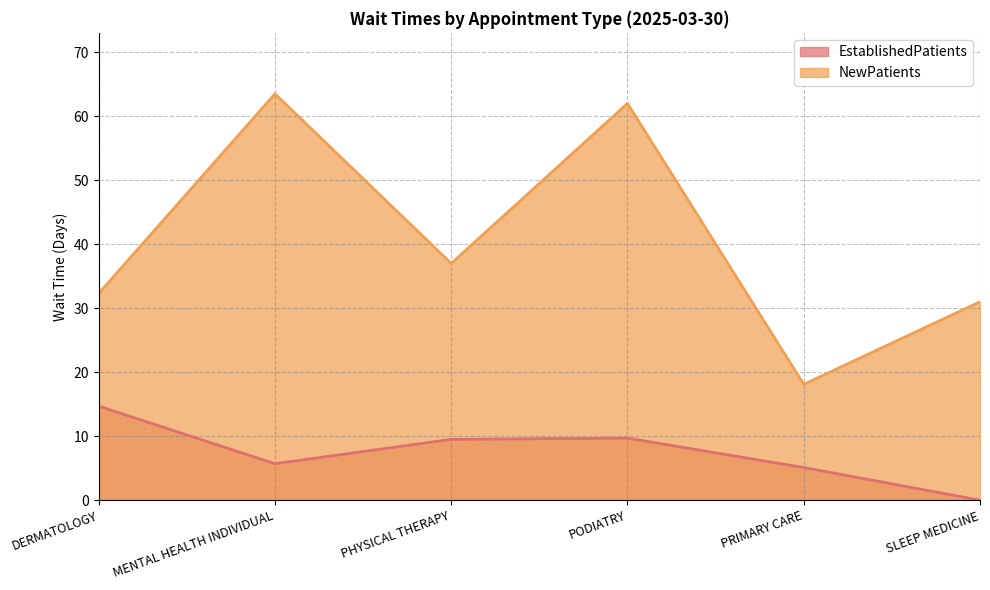

True or false: EstablishedPatients has more than 0 points higher than both neighbors.

True